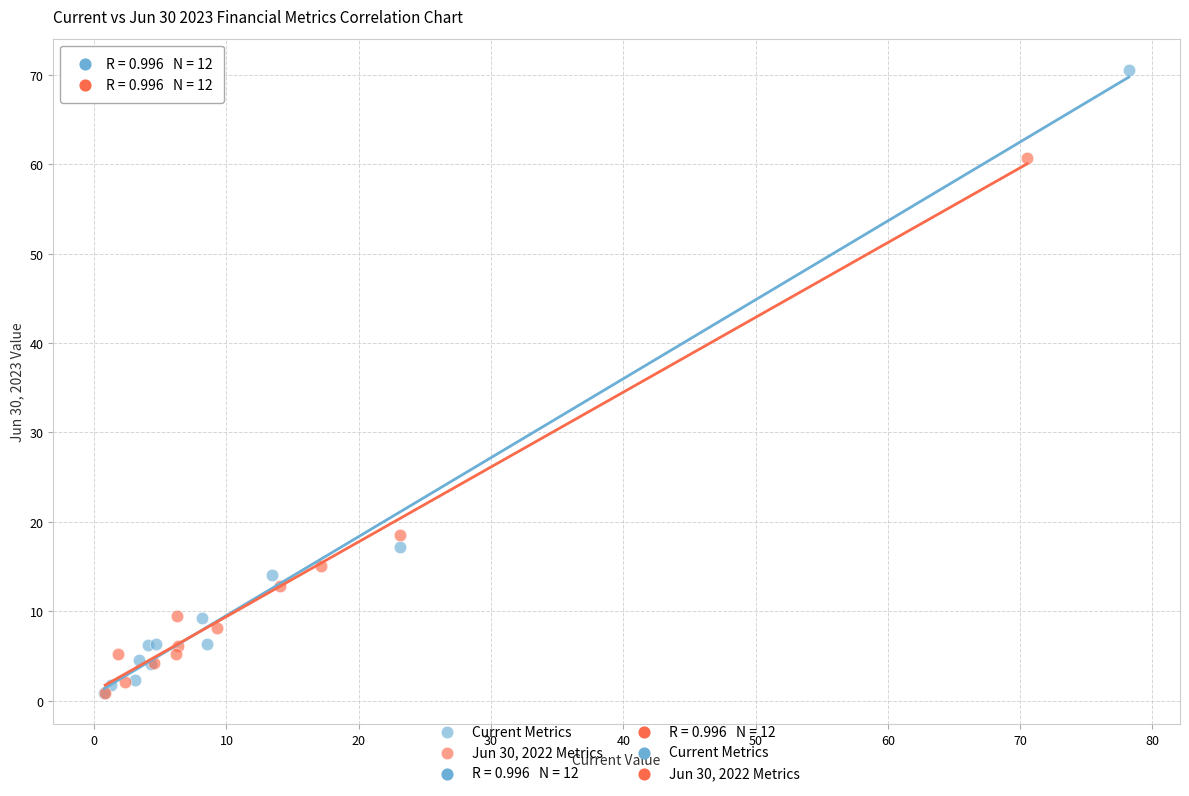

Which series has the largest Y range (max minus min)?

Current Metrics